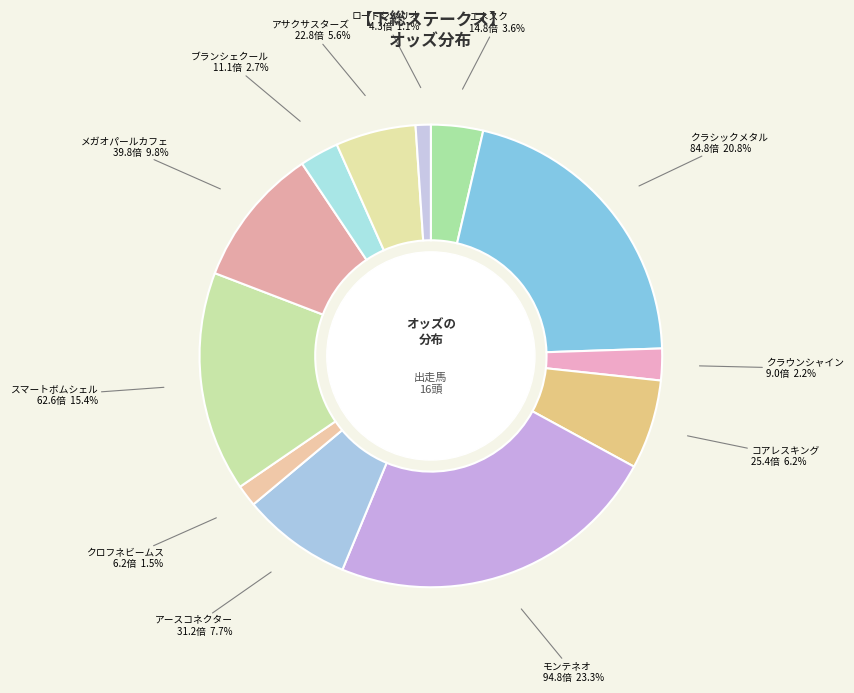

Rank the categories by value from lowest to highest.

ロードシャリオ, クロフネビームス, クラウンシャイン, ブランシェクール, エネスク, アサクサスターズ, コアレスキング, アースコネクター, メガオパールカフェ, スマートボムシェル, クラシックメタル, モンテネオ